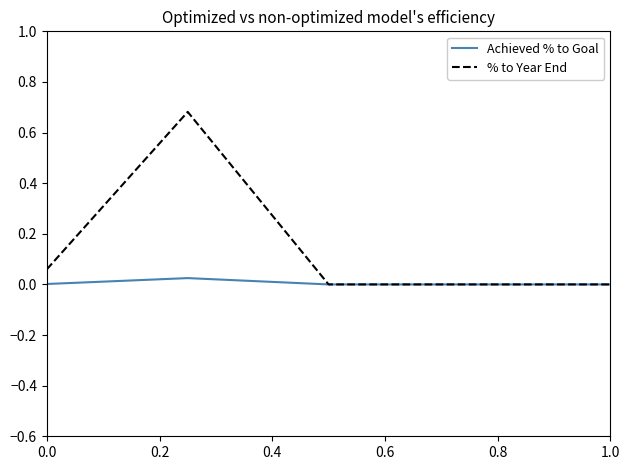

Which series has the widest spread of values?

% to Year End